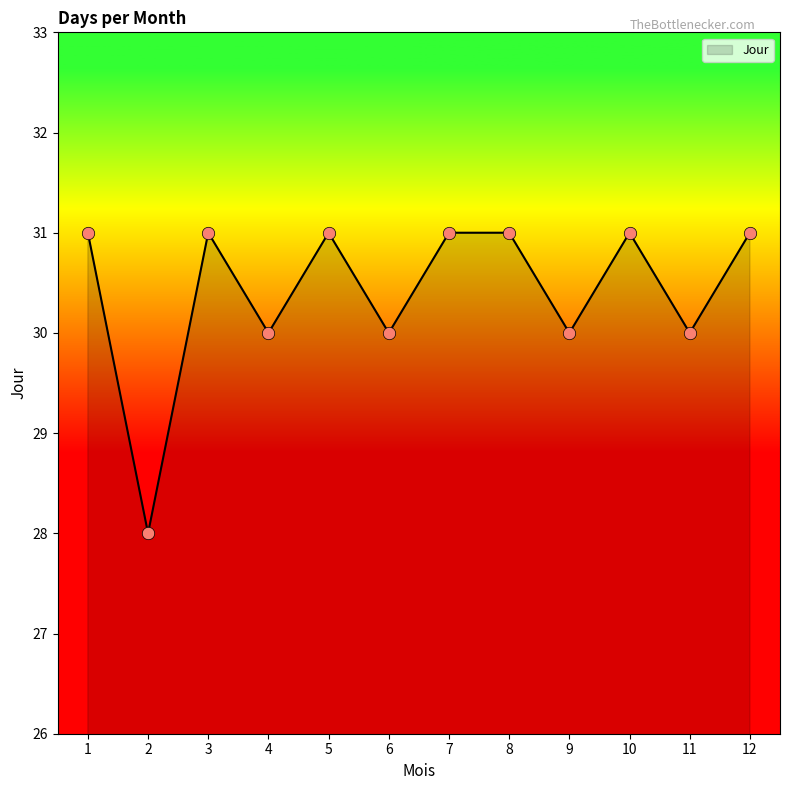

Between 1 and 9, which is larger?

1